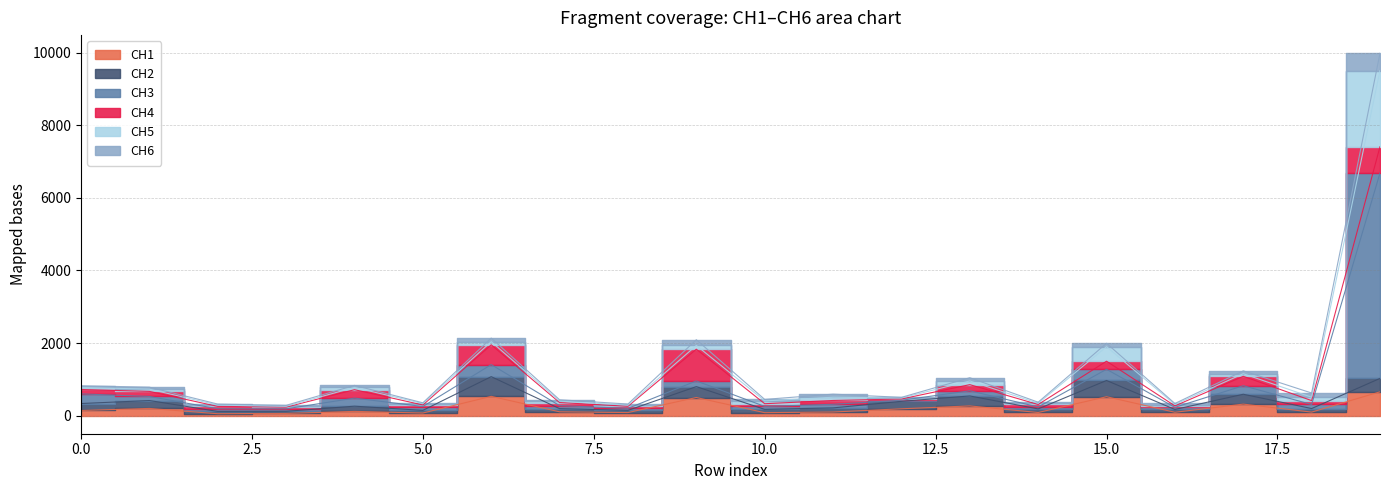

Which category has the lowest value in the CH3 series?

12